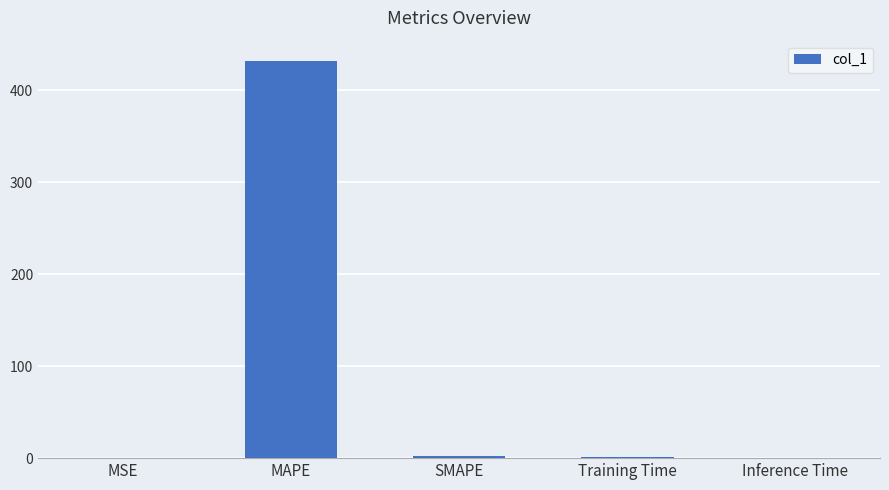

The chart shows a value of 643.8 at MAPE. True or false?

False